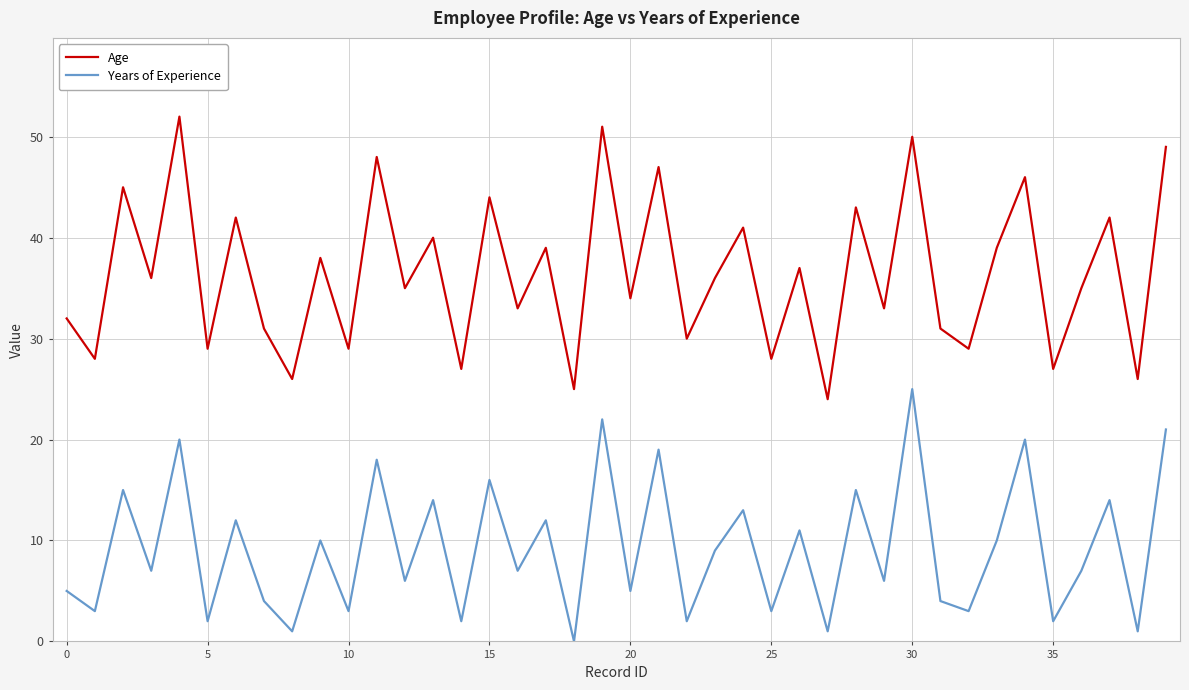

List the series in order of their peak value, highest first.

Age, Years of Experience